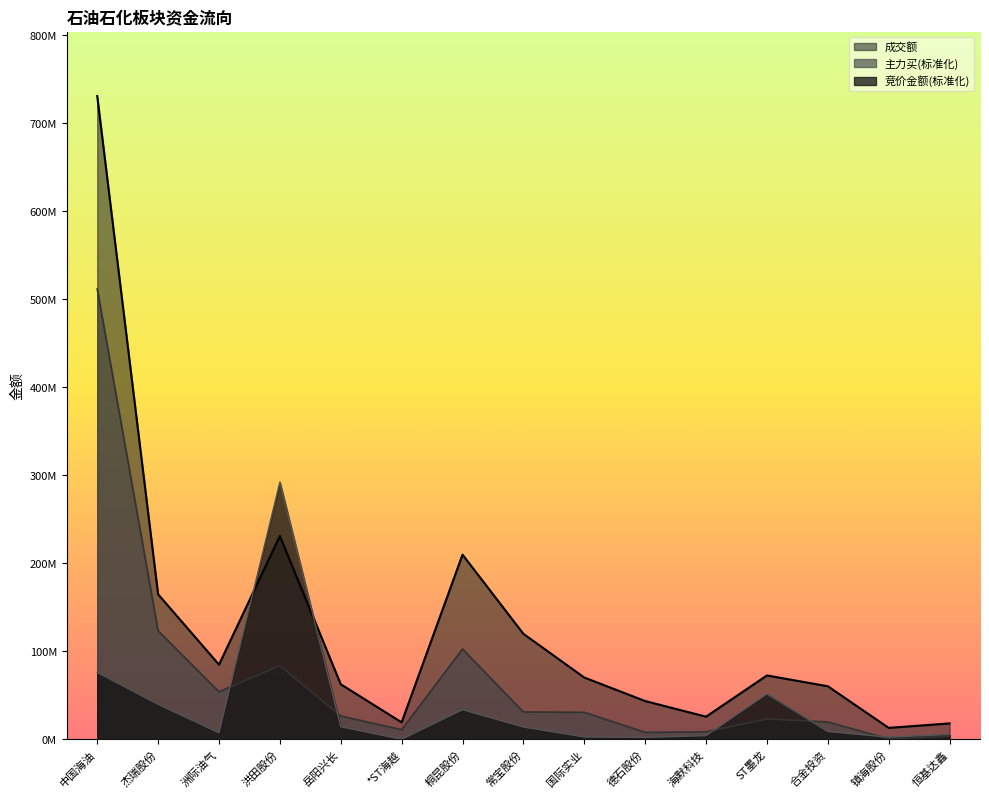

List the labels in order of 成交额 value, largest first.

中国海油, 洪田股份, 桐昆股份, 杰瑞股份, 常宝股份, 洲际油气, ST墨龙, 国际实业, 岳阳兴长, 合金投资, 德石股份, 海默科技, *ST海越, 恒基达鑫, 镇海股份